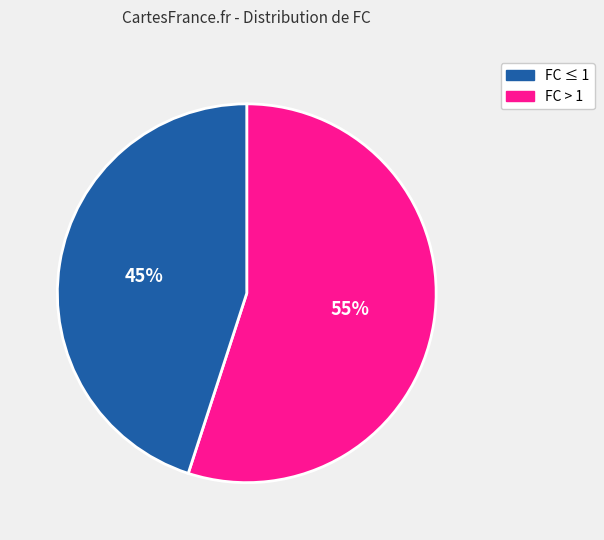

Is there any slice that represents more than half of the pie?

Yes